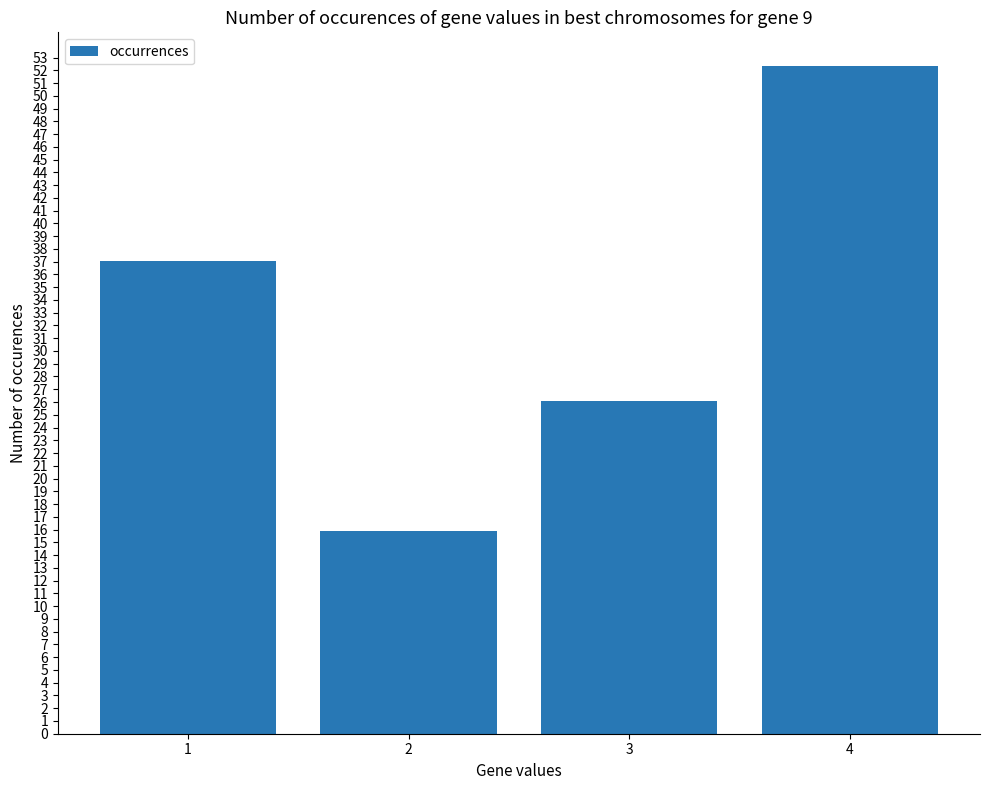

What is the change in value from 2 to 3?

+10.3